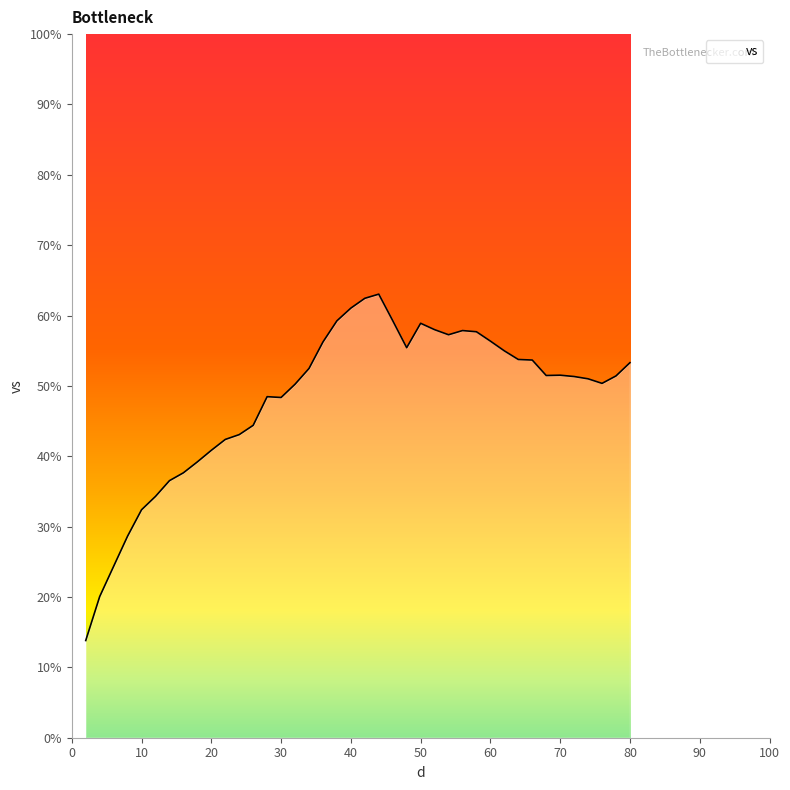

What is the maximum value shown in the chart?

63.0